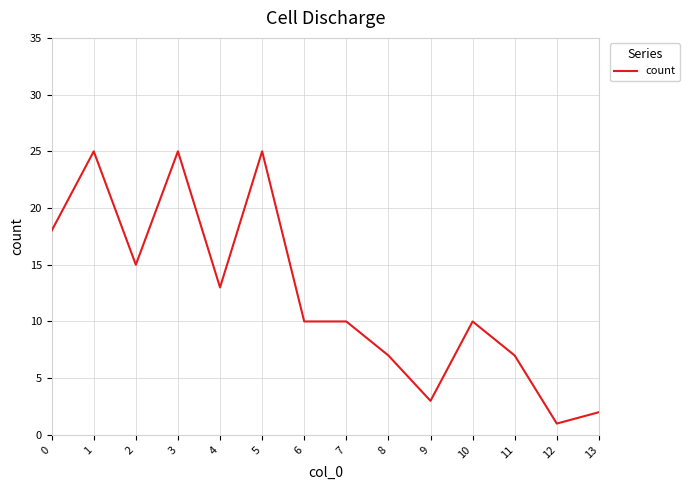

Which has a higher value, 1 or 6?

1